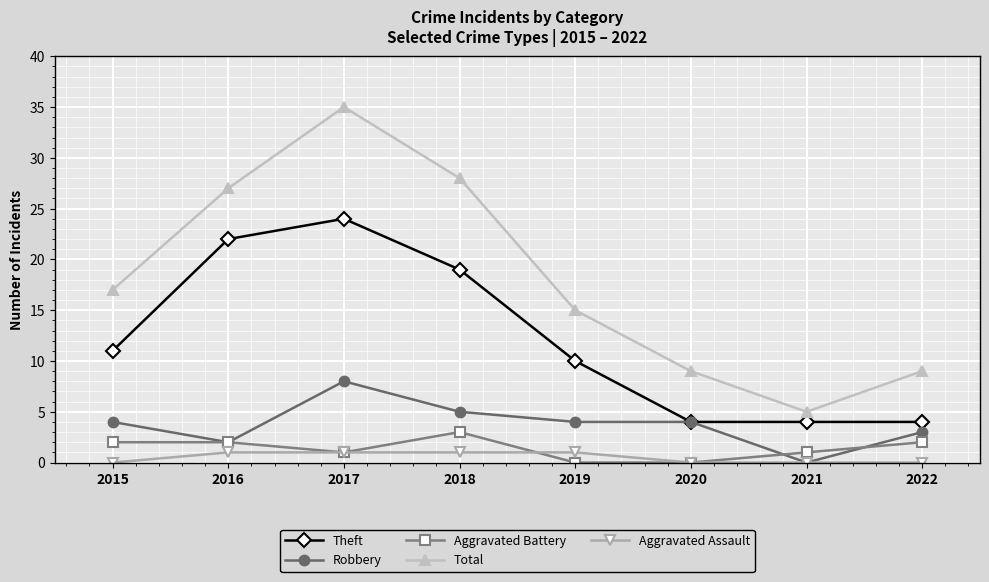

What is the difference between the second highest and second lowest values in the Aggravated Assault series?

1